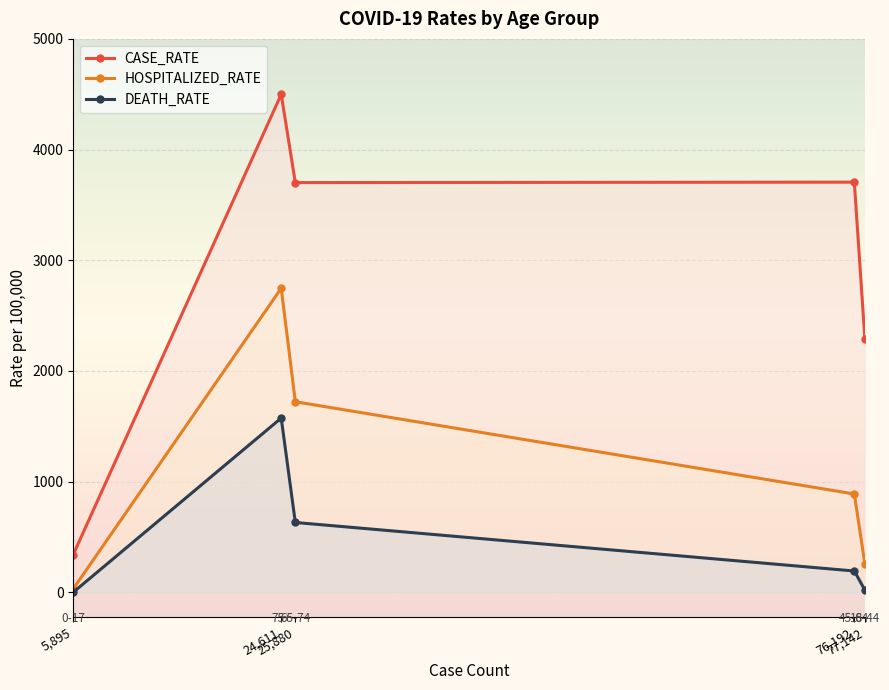

List the series in order of their overall mean, highest first.

CASE_RATE, HOSPITALIZED_RATE, DEATH_RATE